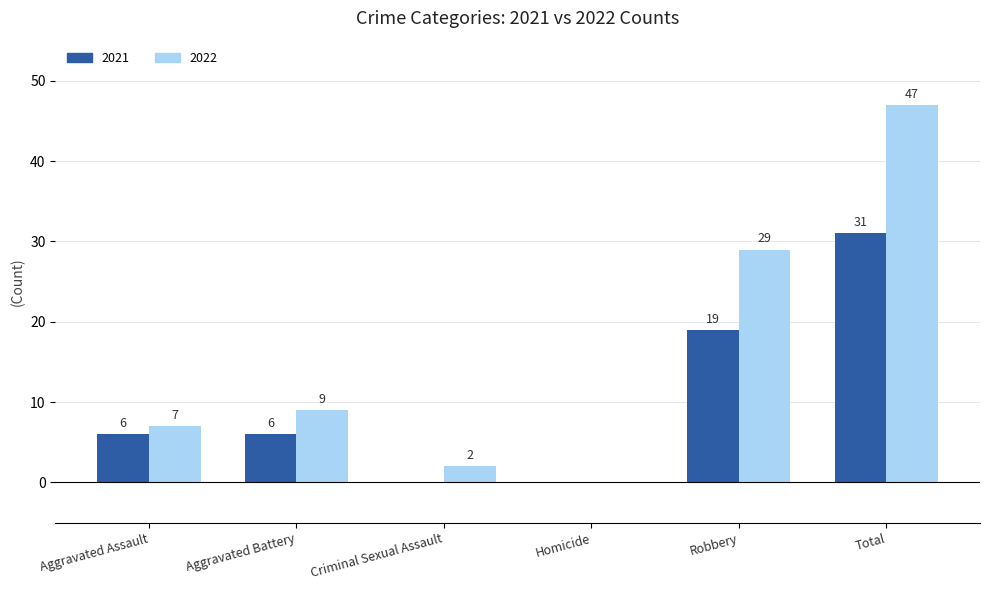

Reading right to left, what are all the values shown in this chart?

2021: Total=31	Robbery=19	Homicide=0	Criminal Sexual Assault=0	Aggravated Battery=6	Aggravated Assault=6
2022: Total=47	Robbery=29	Homicide=0	Criminal Sexual Assault=2	Aggravated Battery=9	Aggravated Assault=7